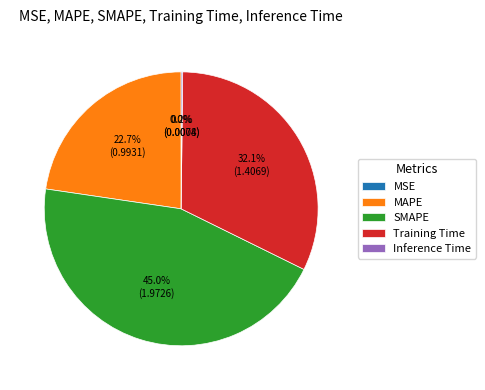

Is there a majority slice in this chart?

No